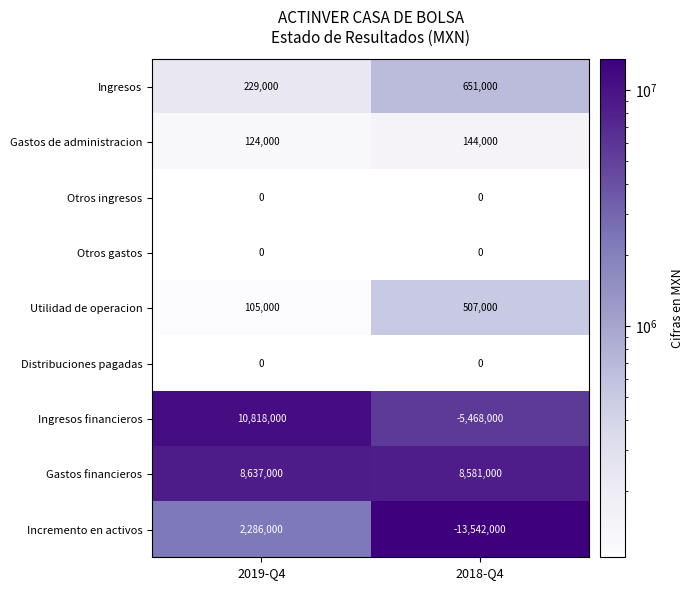

What is the spread (max minus min) of values at 2019-Q4?

10713000.0